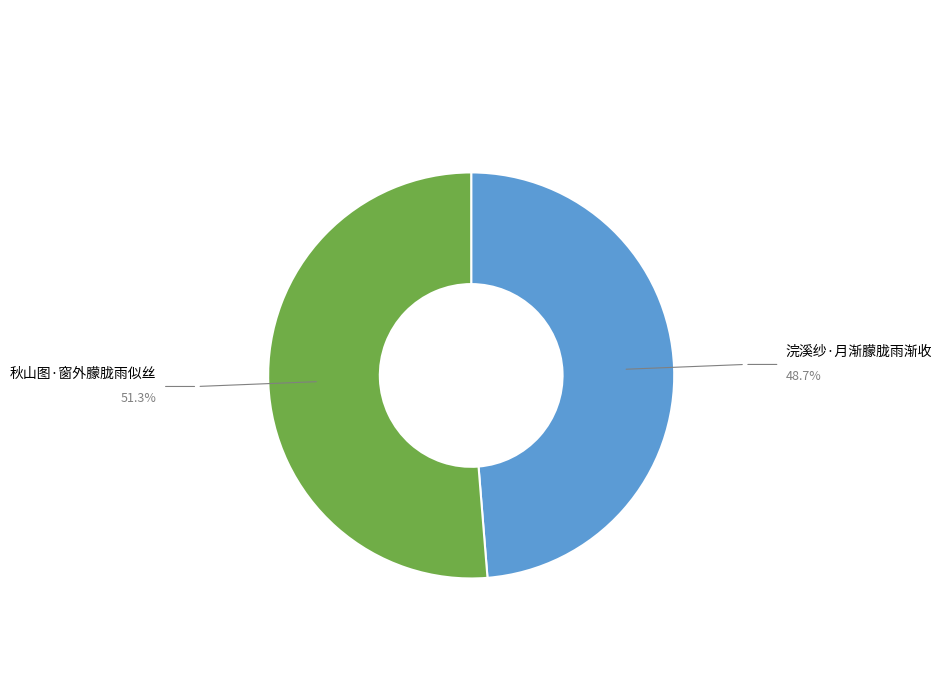

Is there a majority slice in this chart?

Yes